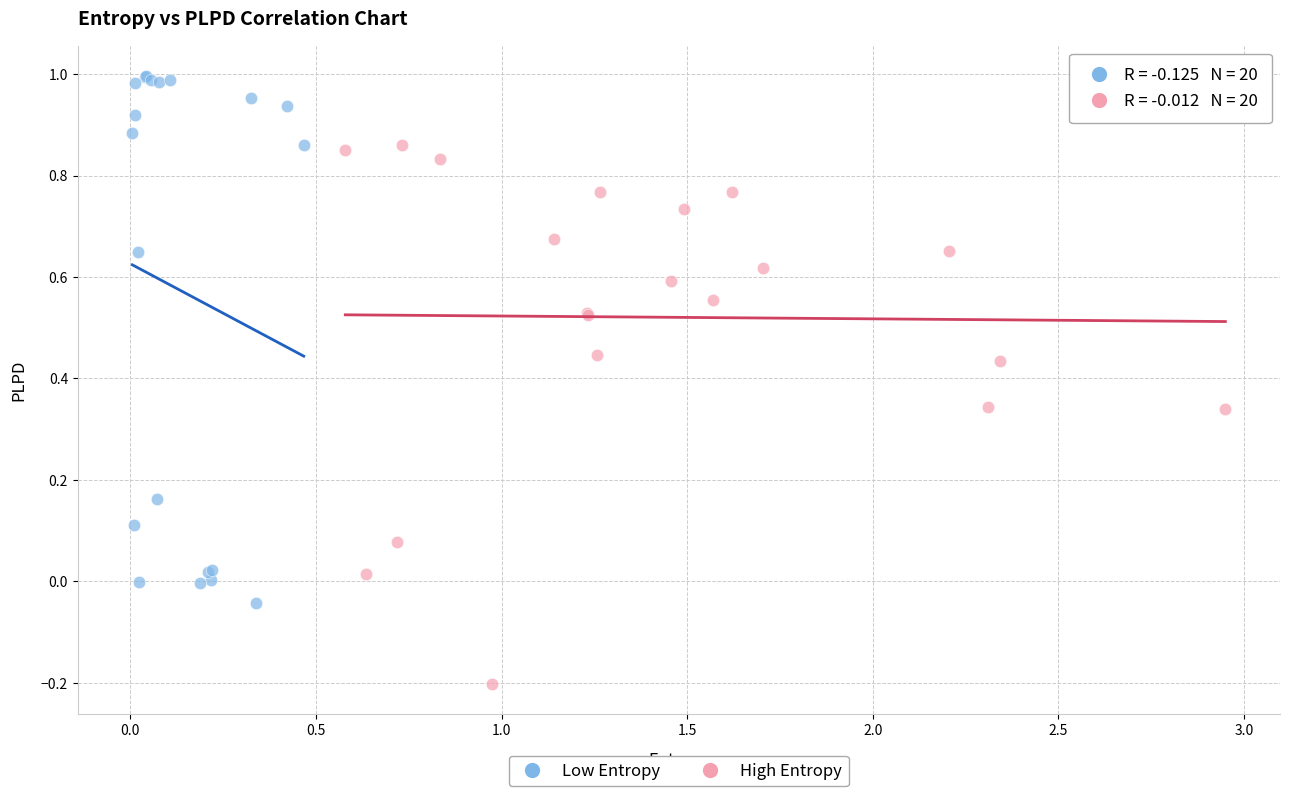

Which series reaches the maximum Y coordinate?

Low Entropy